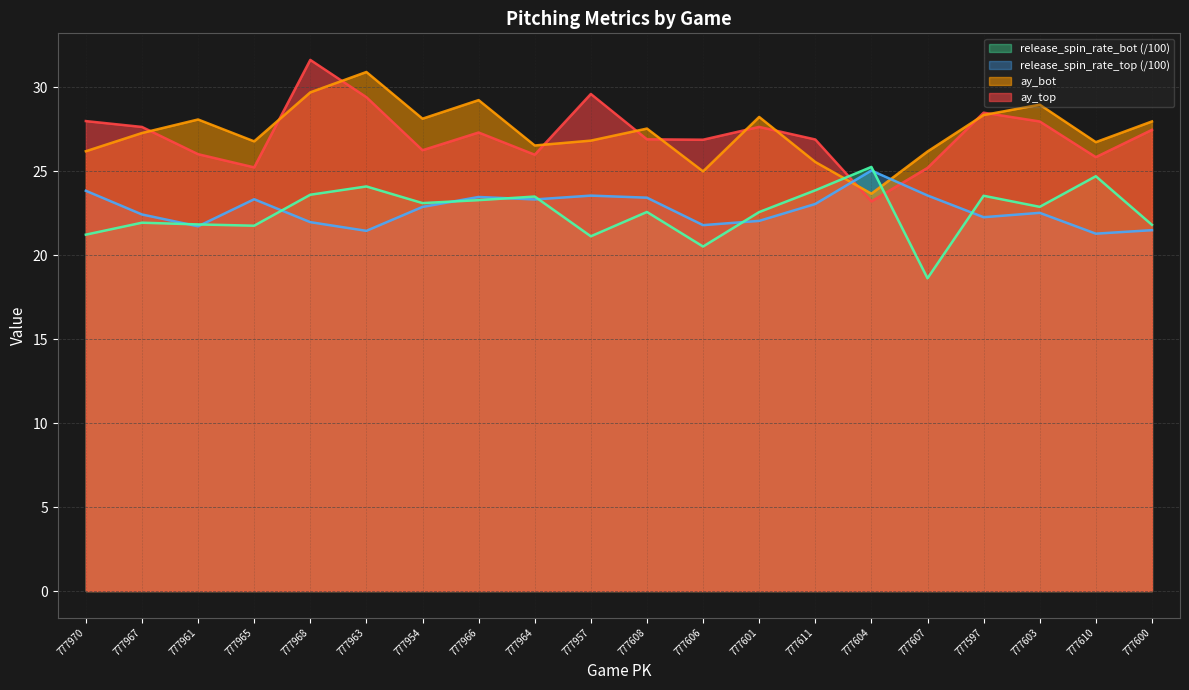

Does the chart display data point markers on the line(s)?

No